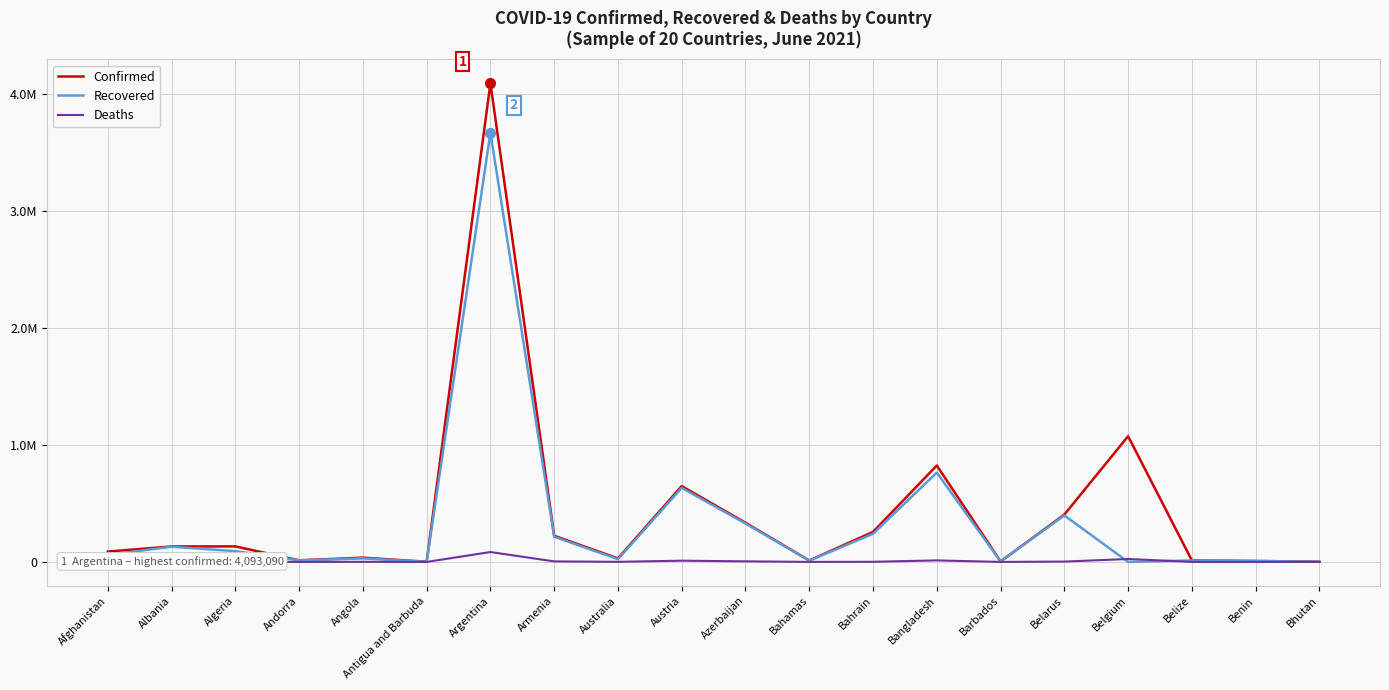

What are all the series names shown in the legend?

Confirmed, Recovered, Deaths